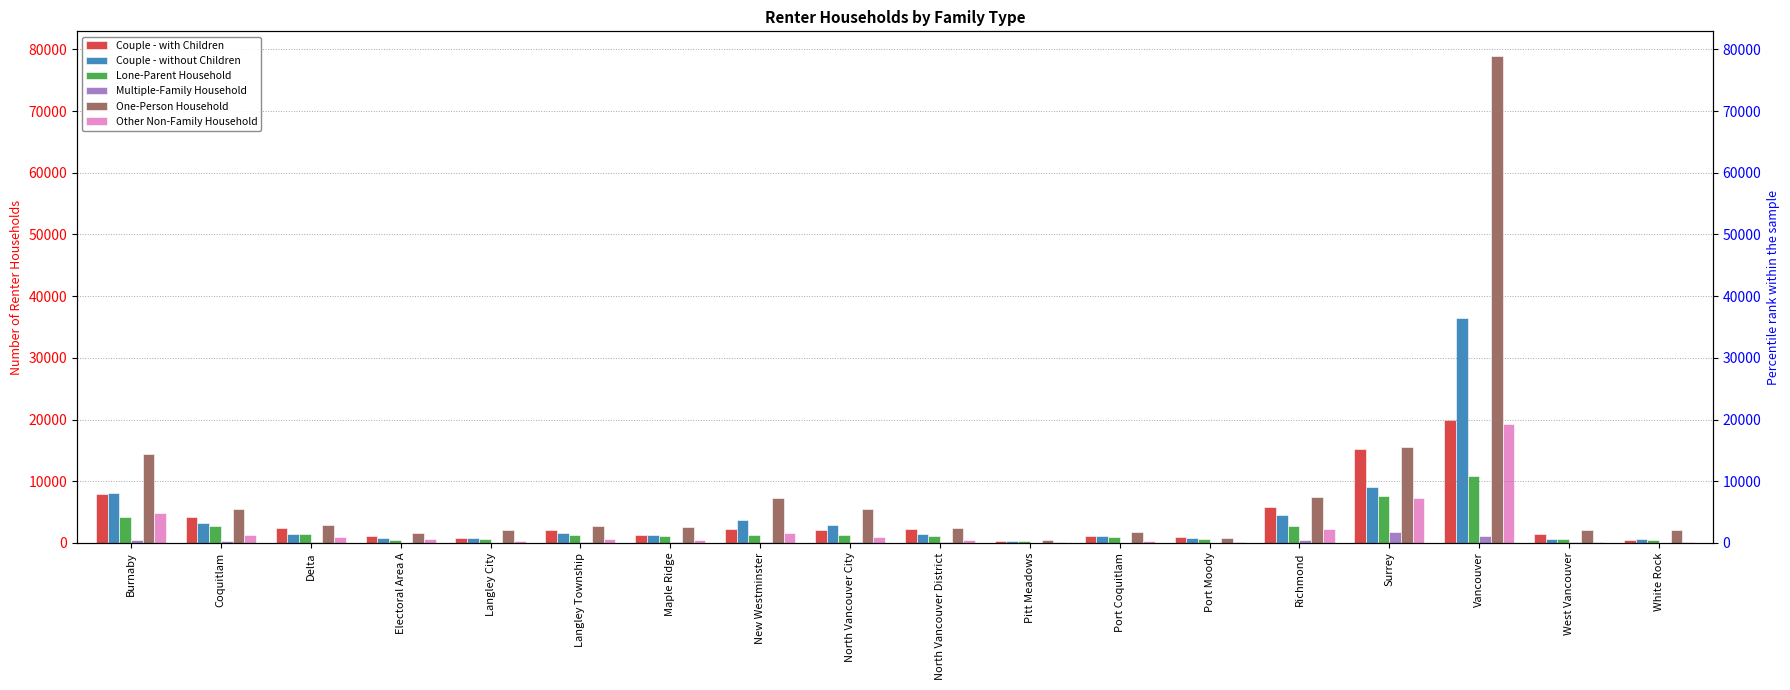

Which series has the largest total across all categories?

One-Person Household